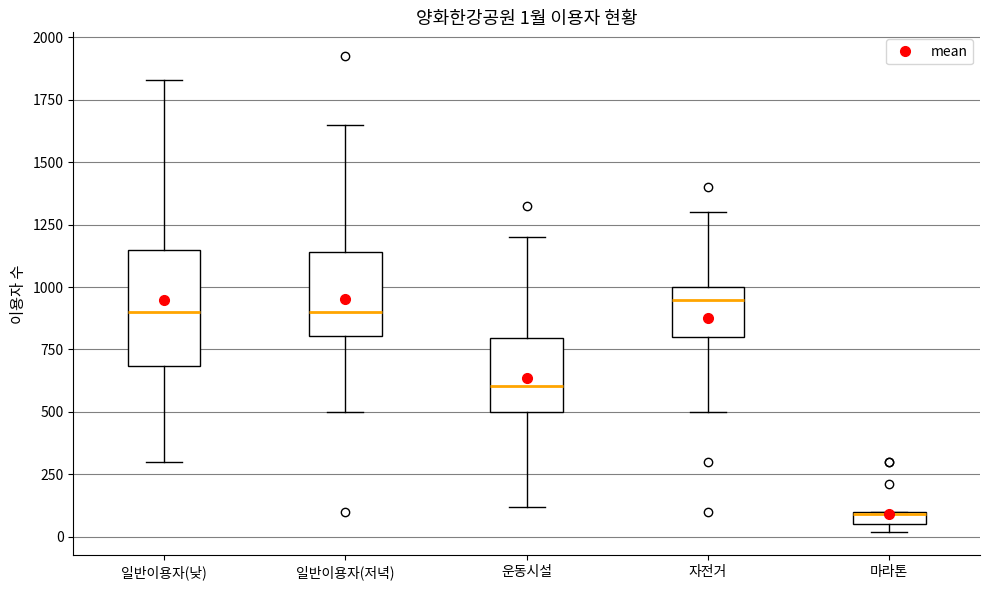

Which box has the highest median line?

자전거